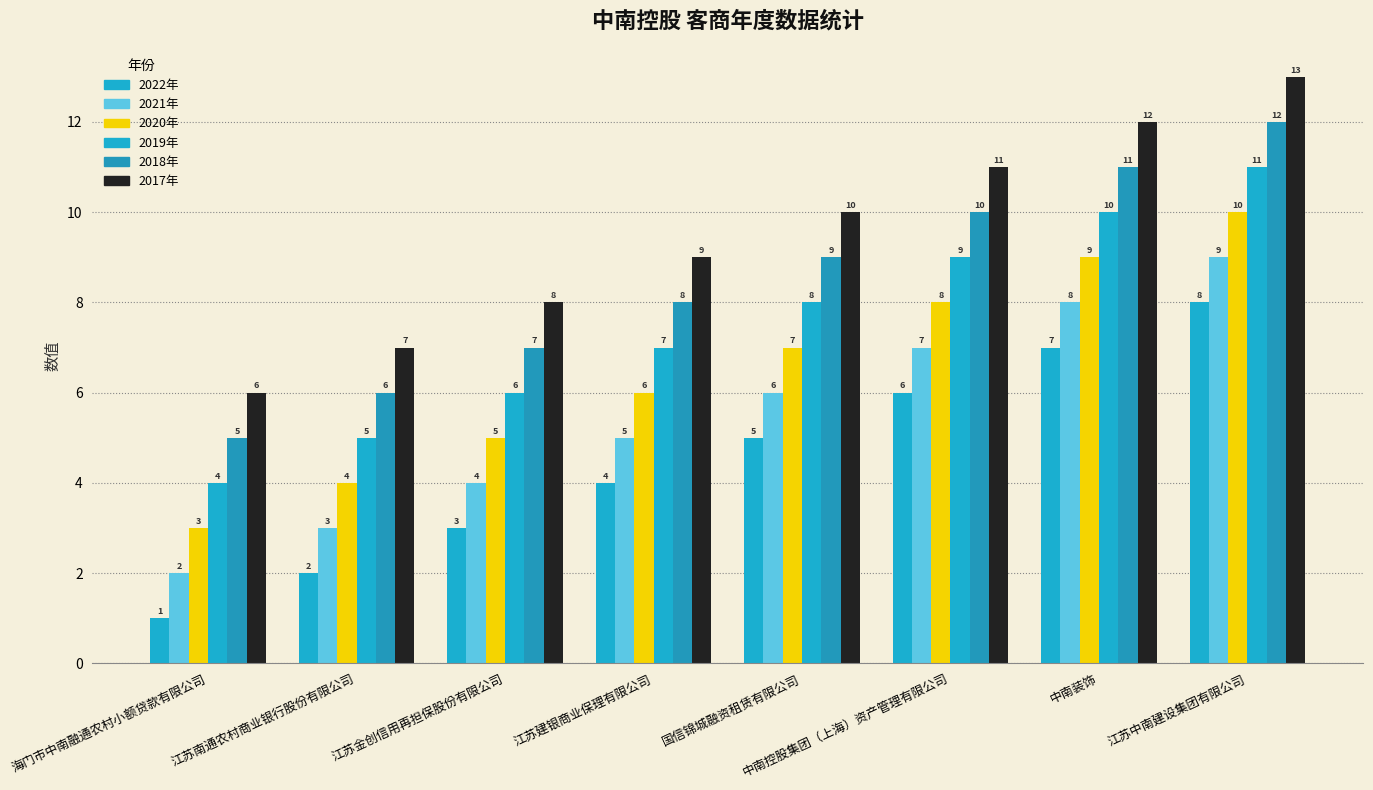

What is the label of the 4th bar from the right?

国信锦城融资租赁有限公司